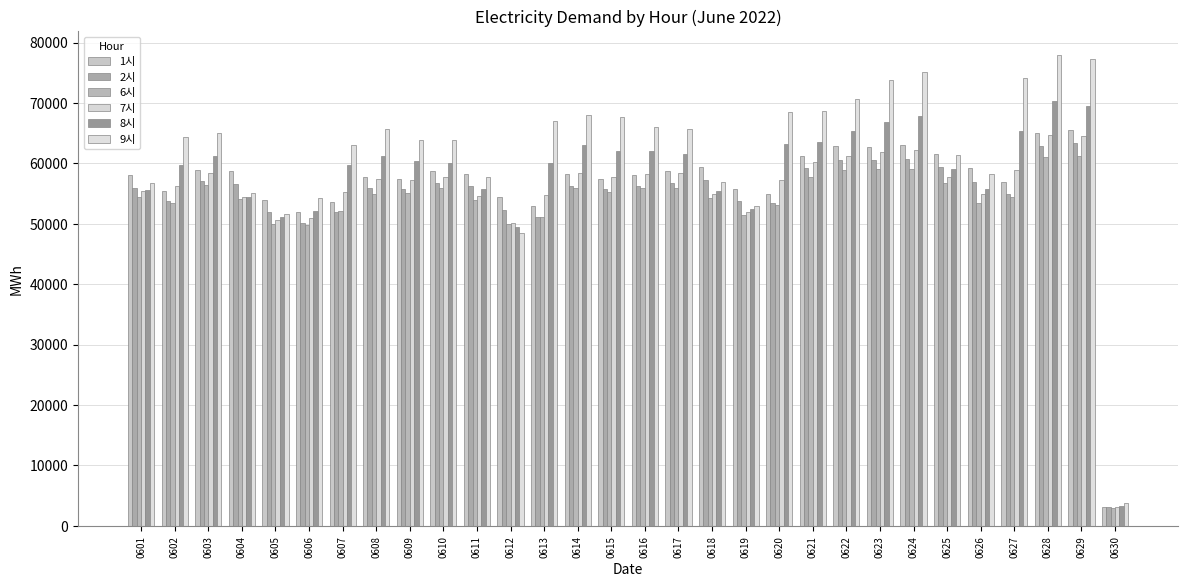

Rank the series at 0613 from highest to lowest value.

9시, 8시, 7시, 1시, 6시, 2시